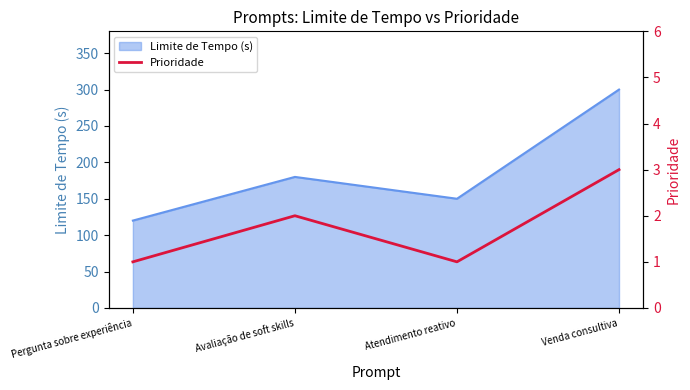

What position from the left is Pergunta sobre experiência?

1